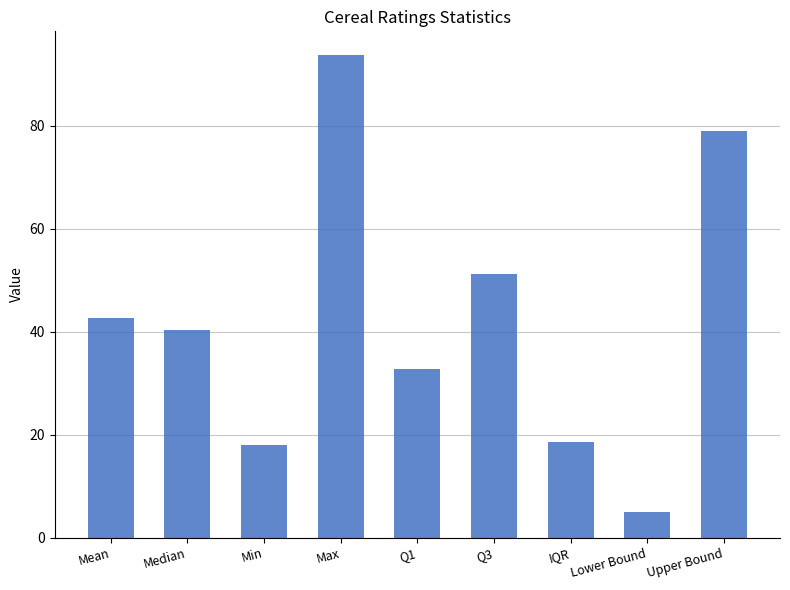

What is the value of the 2nd bar from the left?

40.4